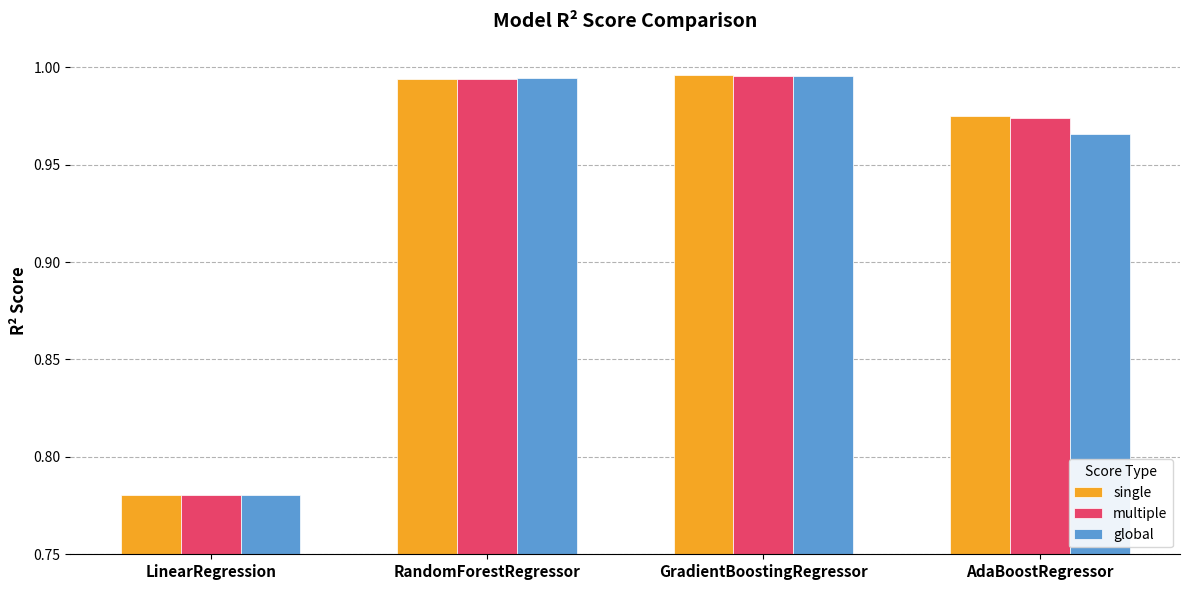

Are the bars grouped side by side (vs. stacked)?

Yes